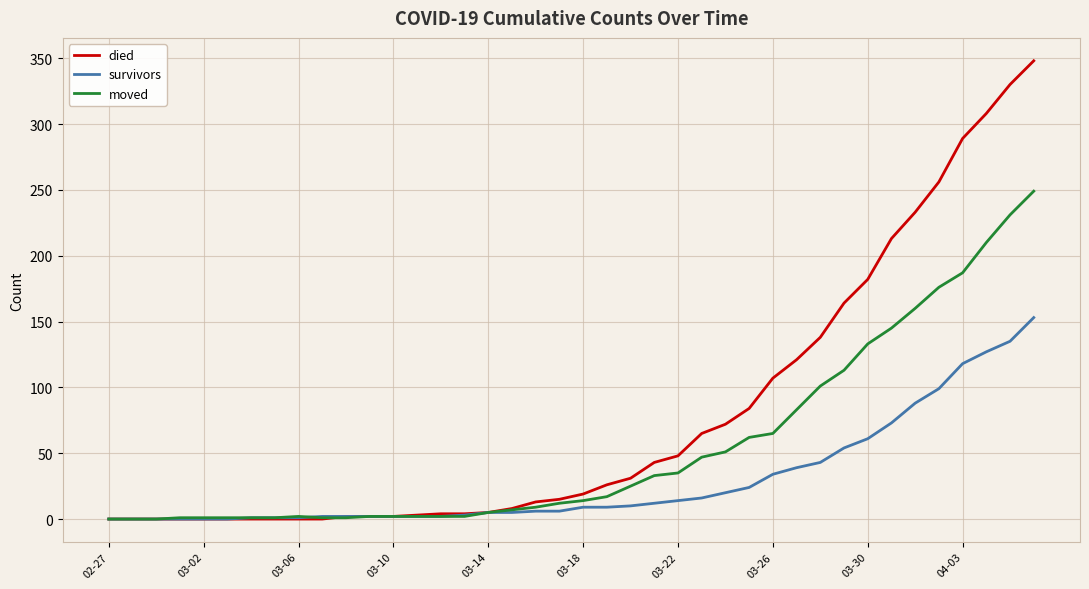

Rank the series by their maximum value, from lowest to highest.

survivors, moved, died